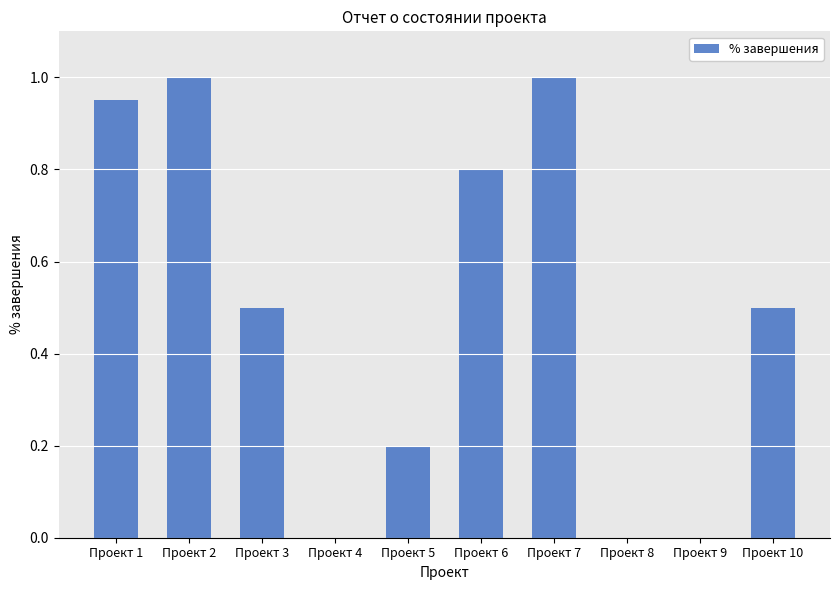

The chart shows a value of 0.3 at Проект 5. True or false?

False